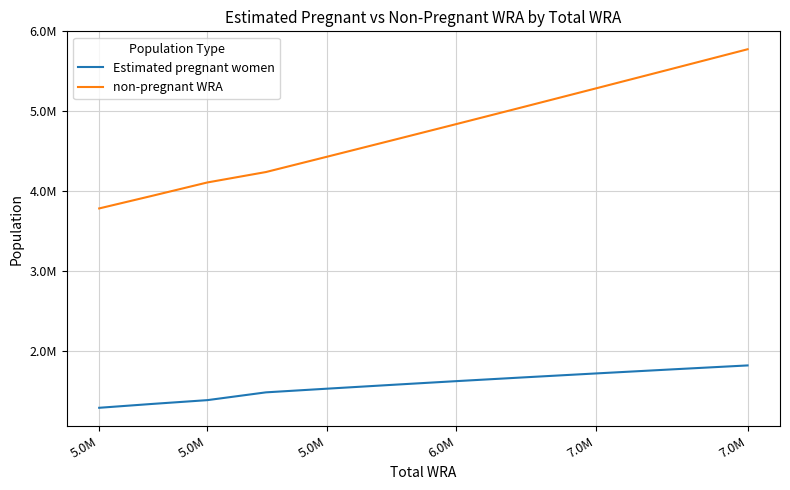

List the series in order of their overall mean, highest first.

non-pregnant WRA, Estimated pregnant women